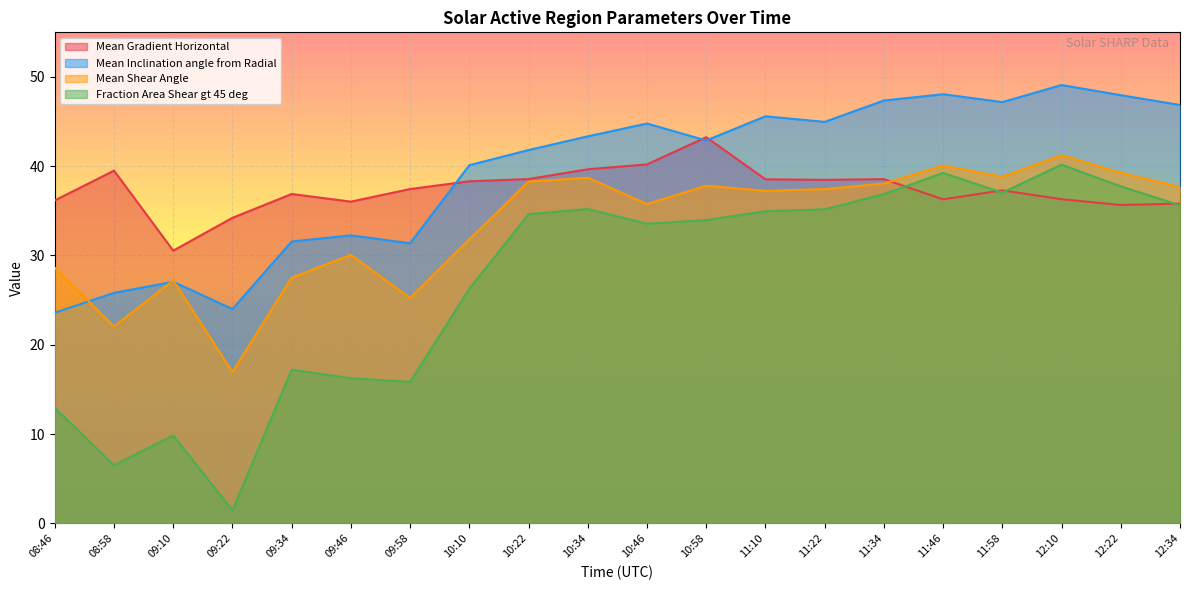

Is it true that Mean Gradient Horizontal equals 54.0 at 10:10?

False